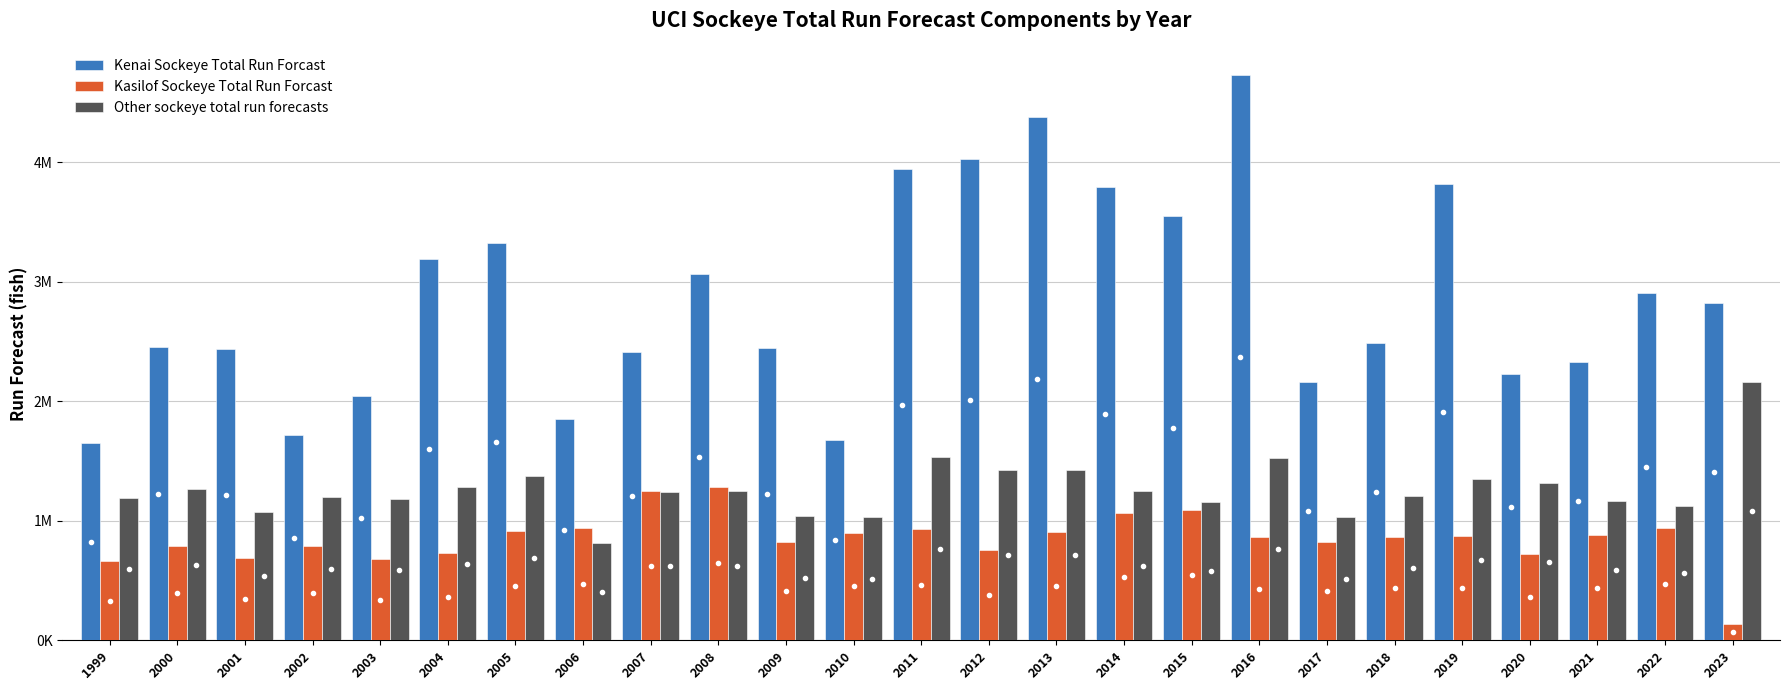

Reading right to left, extract all data points from this chart.

Kenai Sockeye Total Run Forcast: 2821000	2902000	2325000	2231000	3814000	2485000	2164000	4731000	3550000	3792000	4374000	4026000	3941000	1672000	2441000	3064000	2411000	1849000	3319000	3193000	2044000	1713000	2438000	2453000	1649000
Kasilof Sockeye Total Run Forcast: 139300	941000	881000	723000	873000	866000	825000	861000	1092000	1062000	903000	754000	929000	901000	822000	1286000	1247000	937000	911000	727000	677000	787000	688000	786000	660000
Other sockeye total run forecasts: 2159700	1124000	1167000	1316000	1348000	1205000	1027000	1521000	1158000	1246000	1423000	1420000	1530000	1027000	1037000	1250000	1242000	814000	1370000	1280000	1179000	1200000	1074000	1261000	1191000